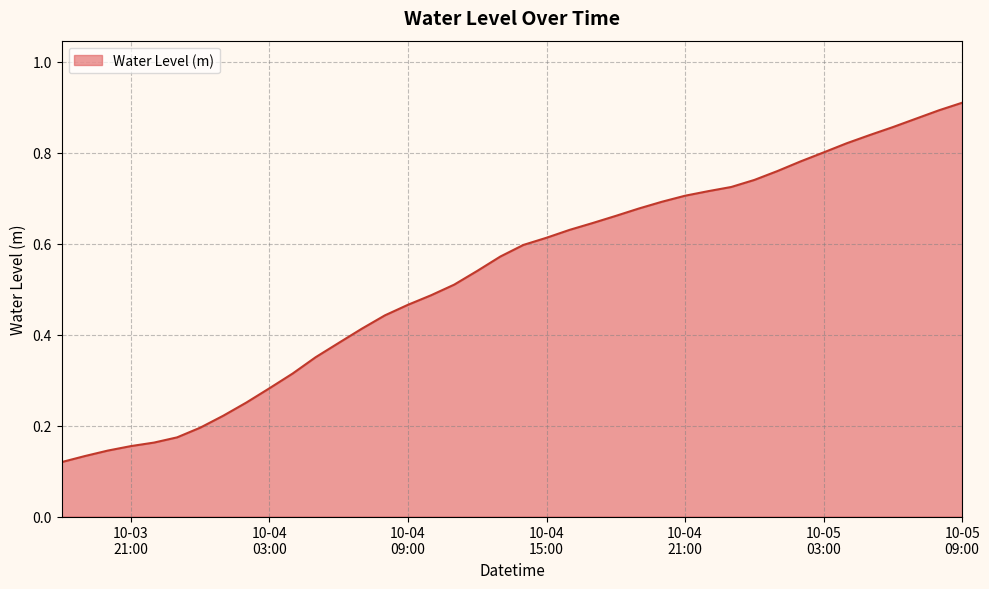

What is the label of the 36th point from the right?

2023-10-03 22:00:00